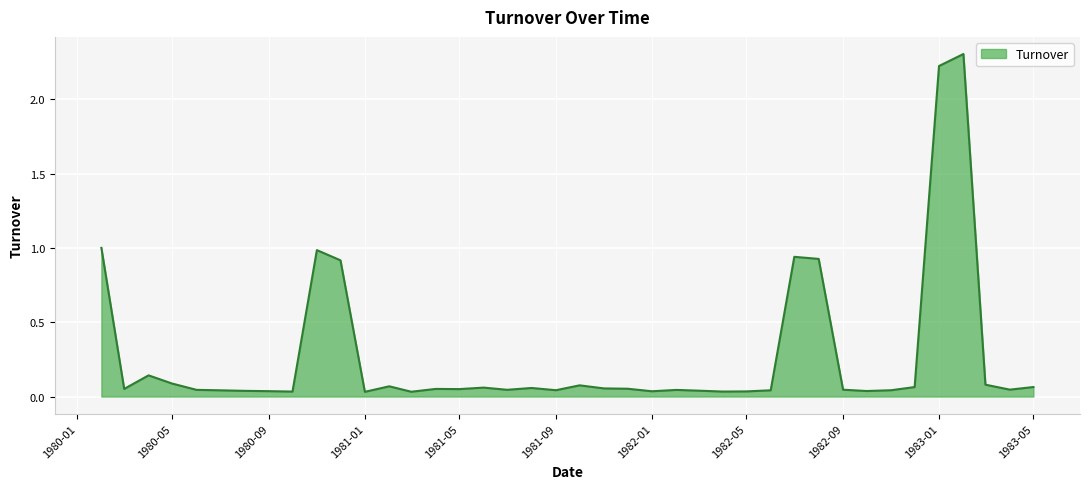

What is the difference between the maximum and minimum values?

2.3